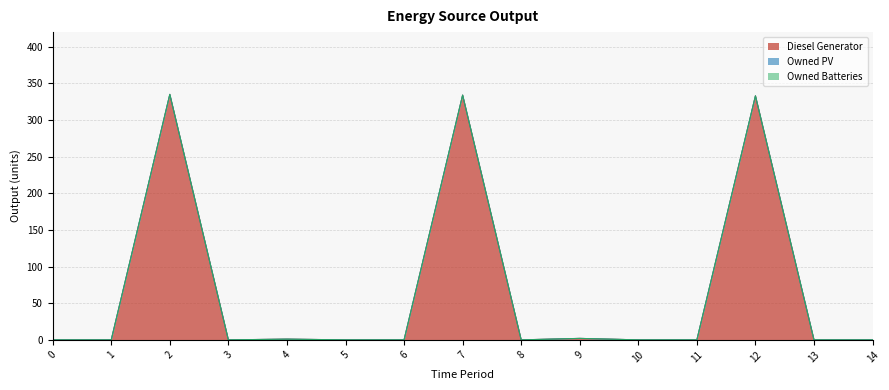

Does the chart have visible grid lines?

Yes